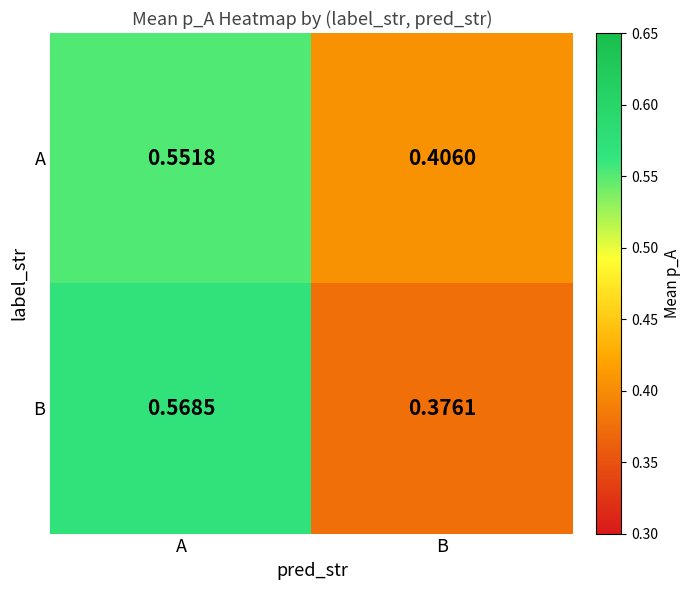

Which series changed the most between A and B?

B